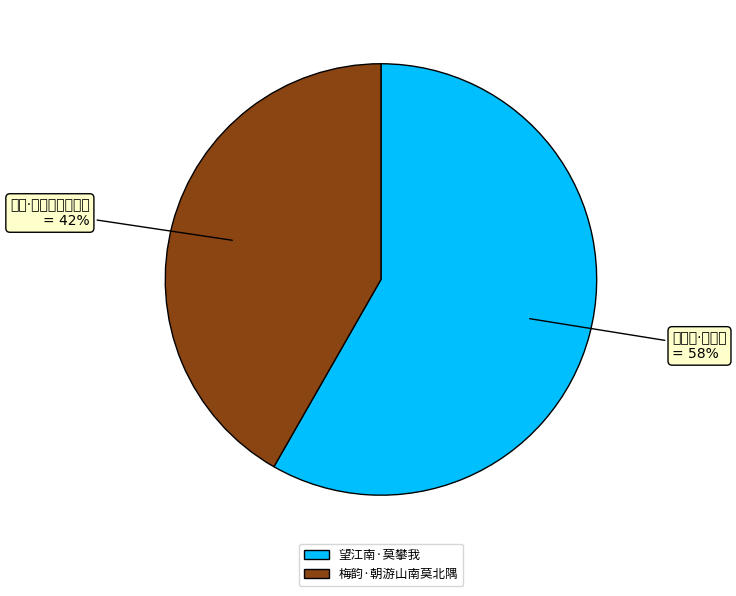

The 望江南·莫攀我 slice represents 58% of the pie. True or false?

True